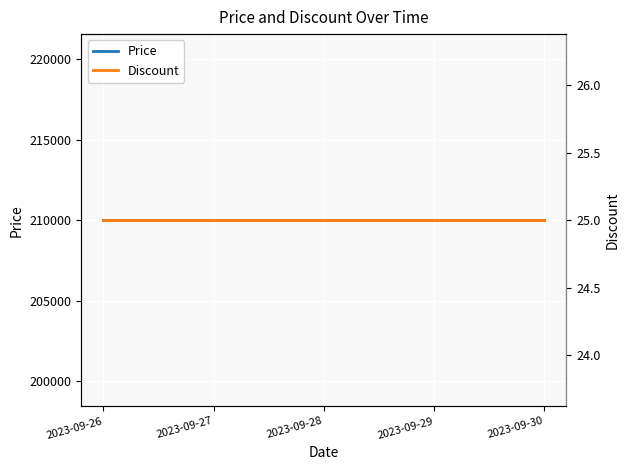

Where is Discount nearest to the value 25?

2023-09-26